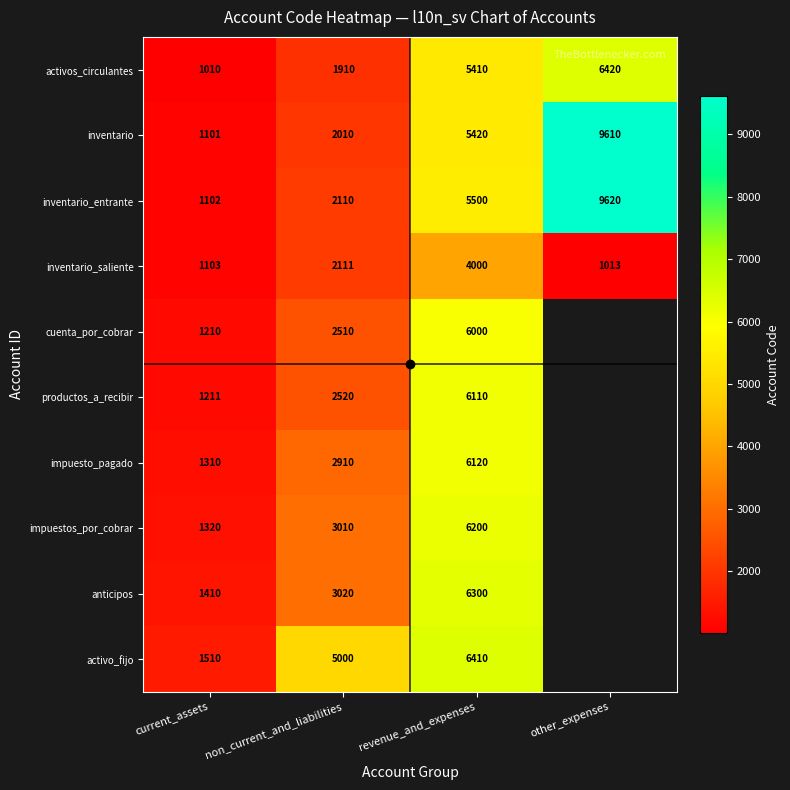

What is the maximum value shown in the chart?

9620.0